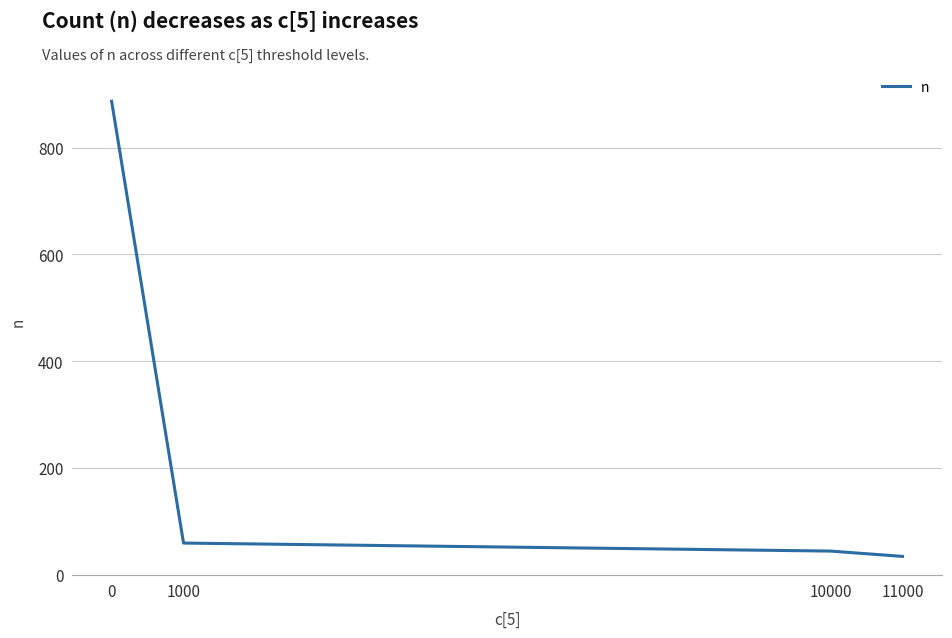

Which category has the lowest value across all series?

11000